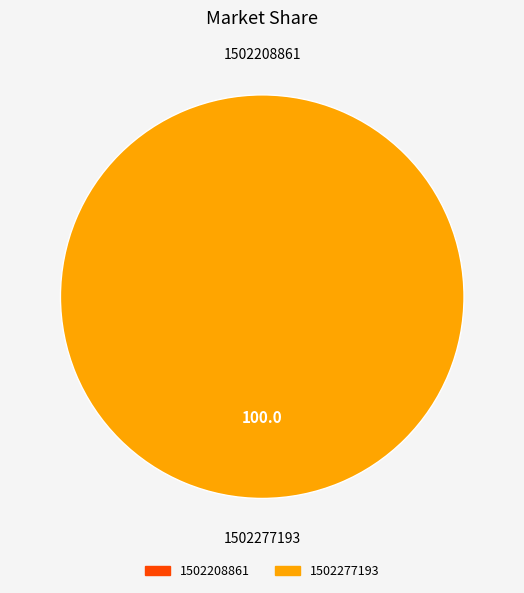

Is there any slice that represents more than half of the pie?

Yes